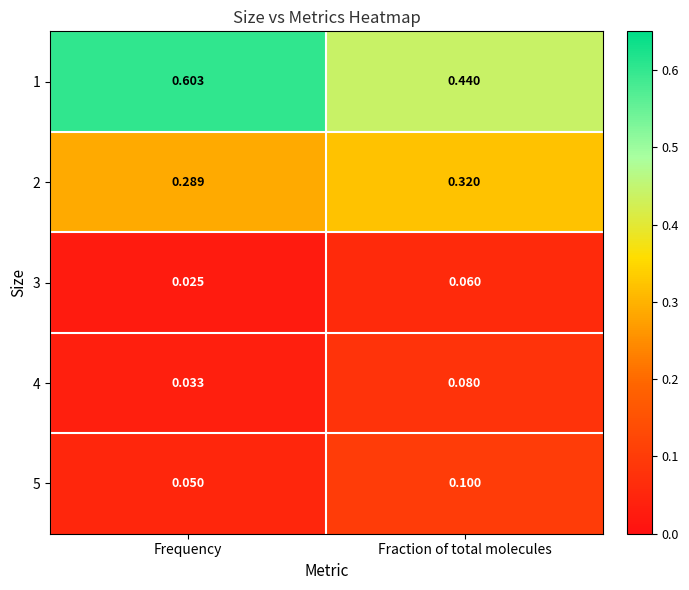

Is the value of 1 at Fraction of total molecules greater than the value of 3 at Frequency?

Yes